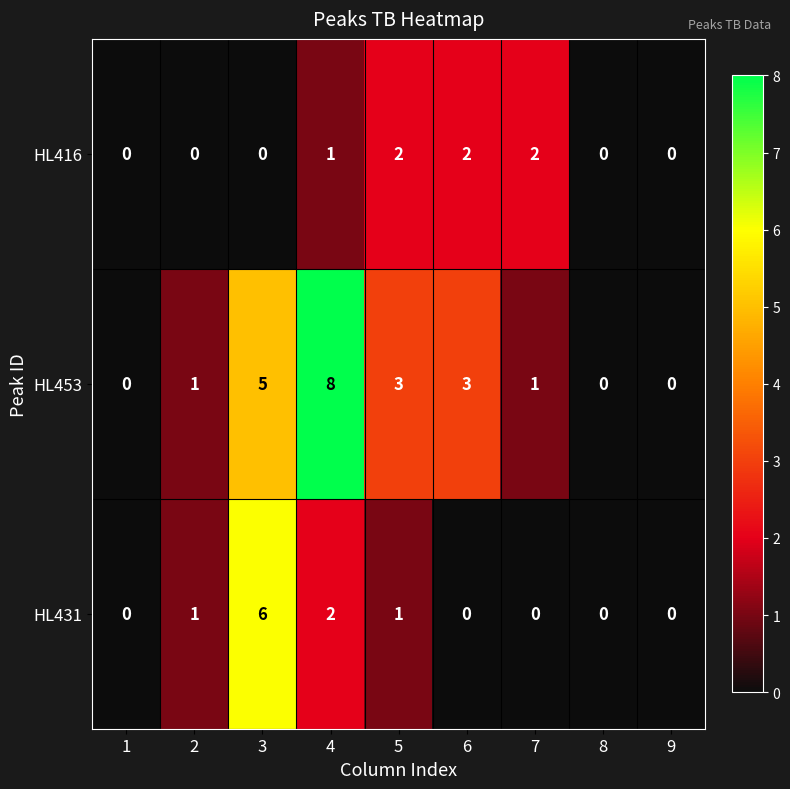

How many HL416 values are between 0 and 2?

9